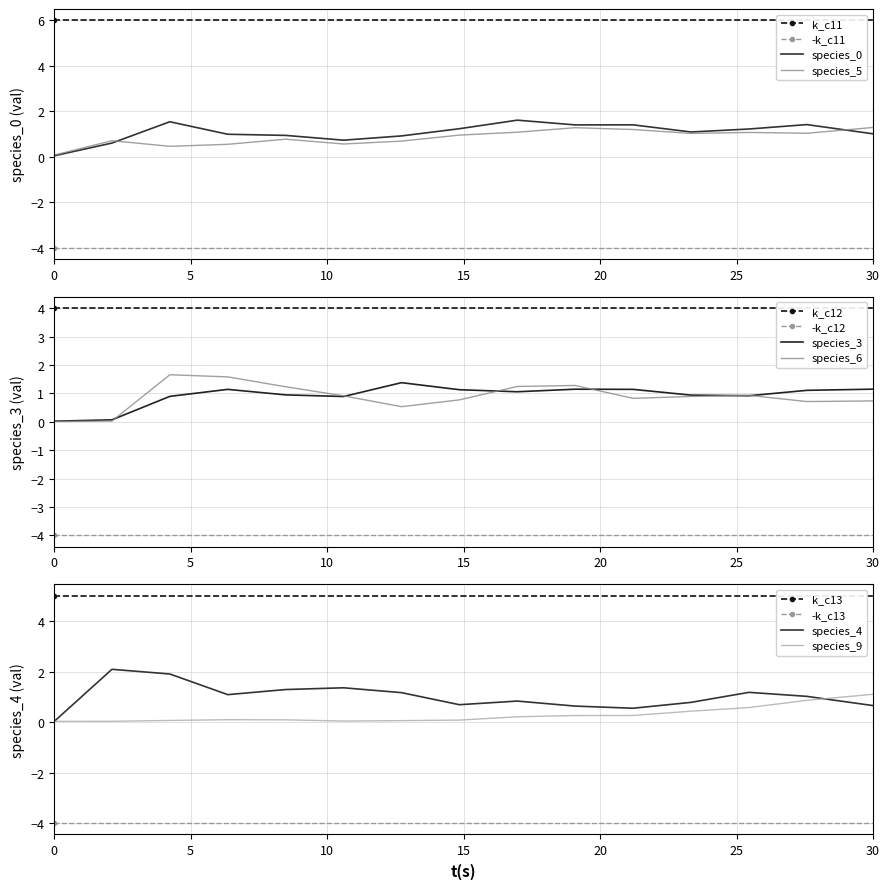

What are all the series names shown in the legend?

species_5, species_6, species_3, species_4, species_9, species_0